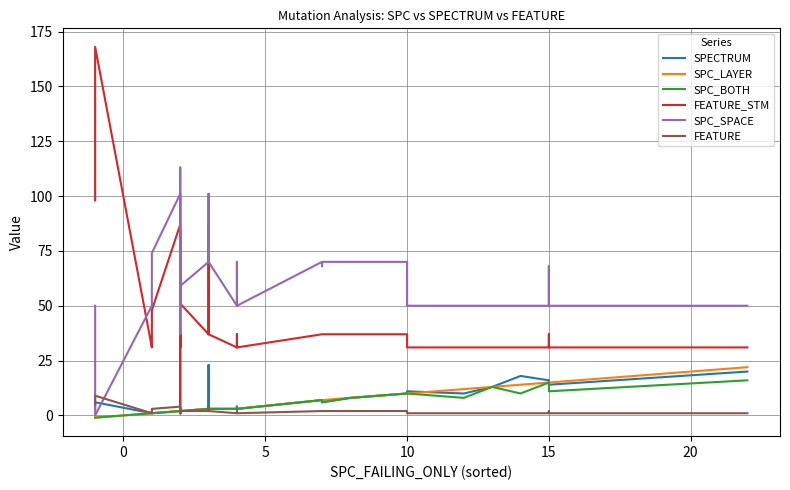

At how many categories does at least one series exceed 31?

40